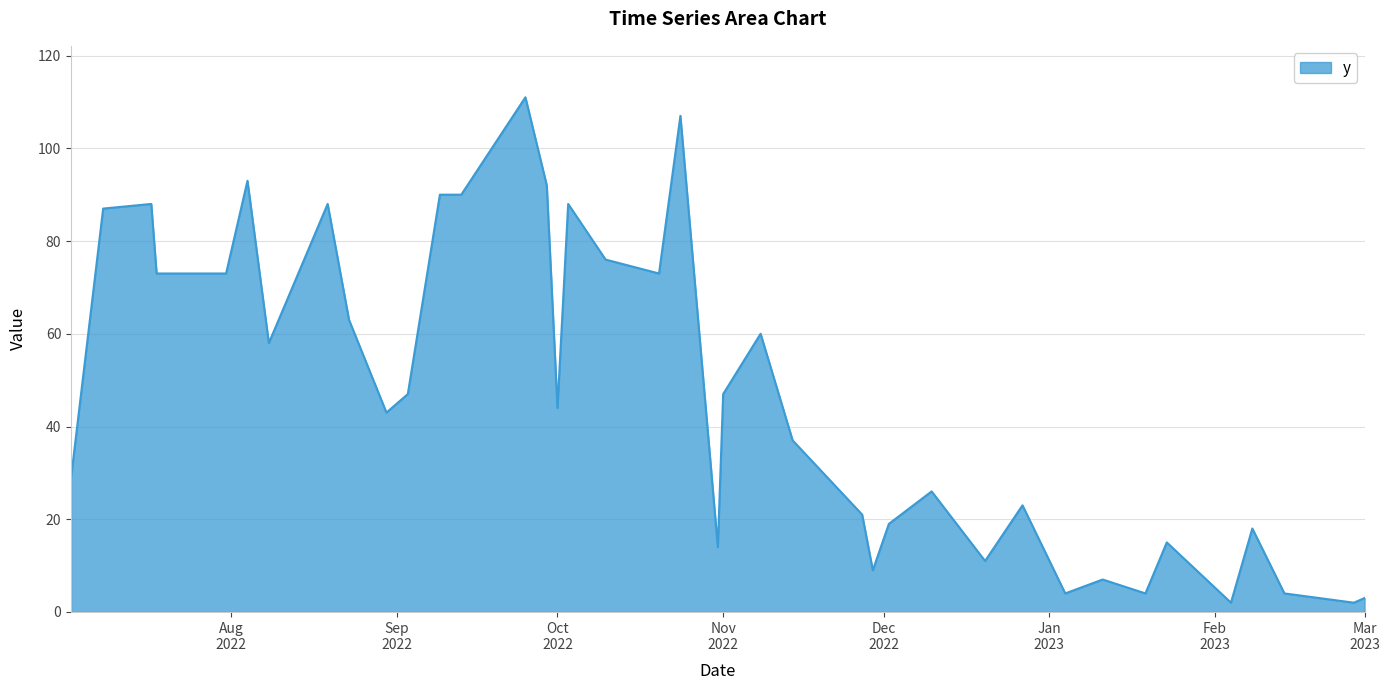

What is the difference between the maximum and minimum values?

109